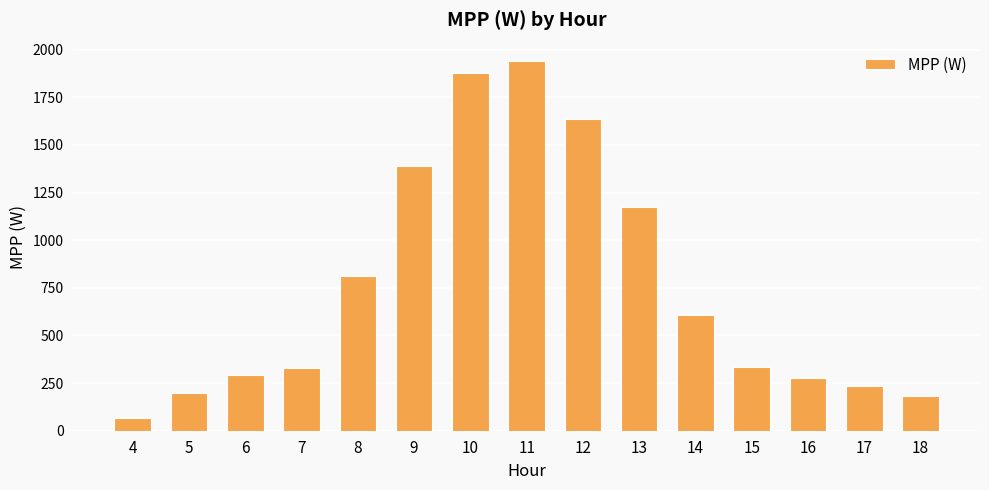

What is the difference between the maximum and minimum values?

1873.3